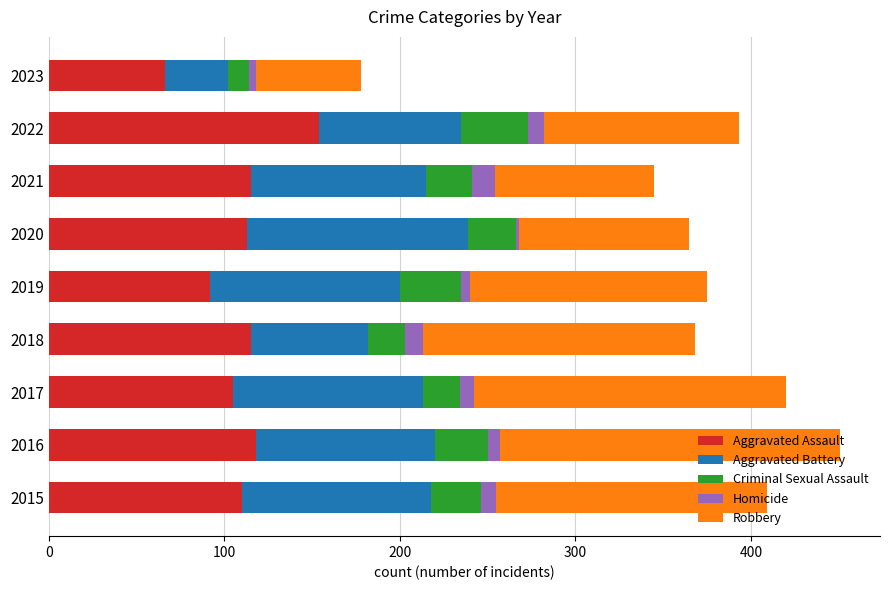

The Aggravated Assault series shows 113 at 2020. True or false?

True